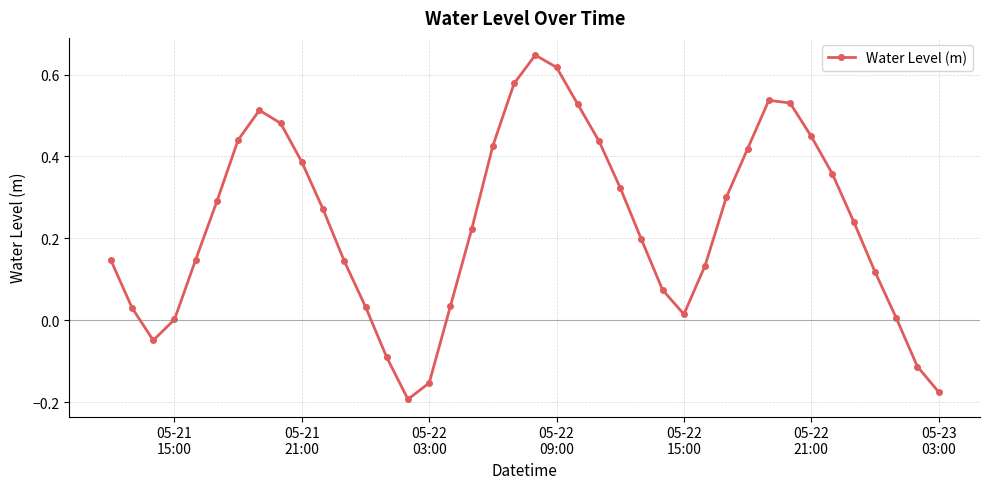

How many interior local valleys (lower than both neighbors) does the data have?

3